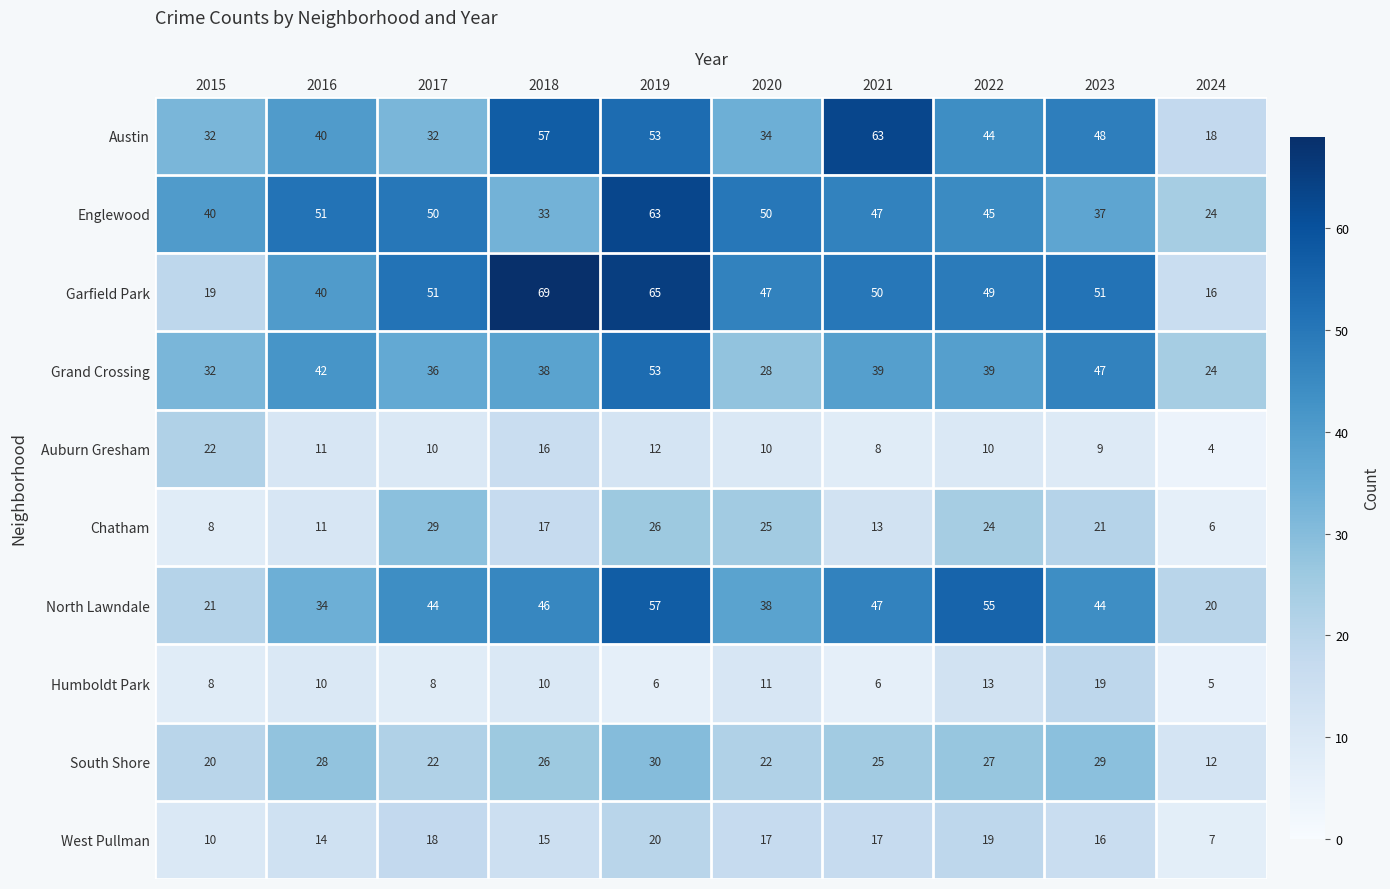

What is the approximate value of Austin at 2023, to the nearest 5?

50